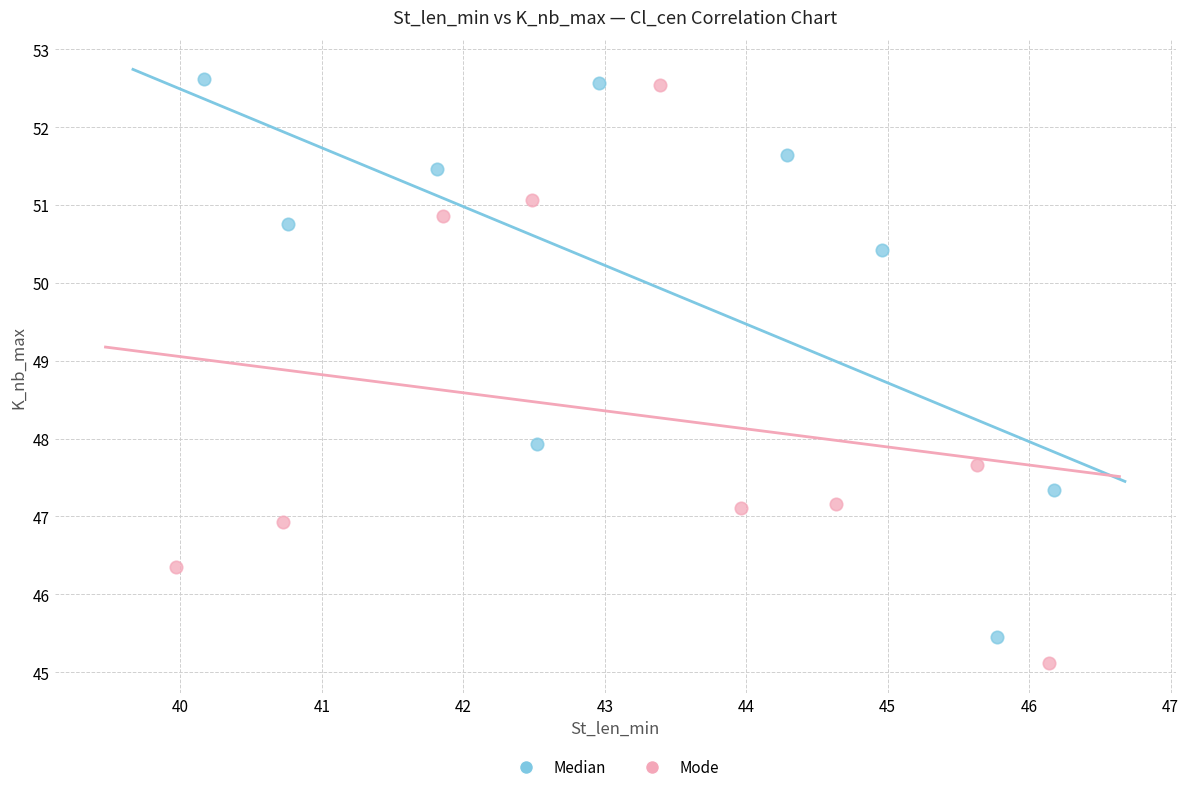

Which series reaches the minimum Y coordinate?

Mode